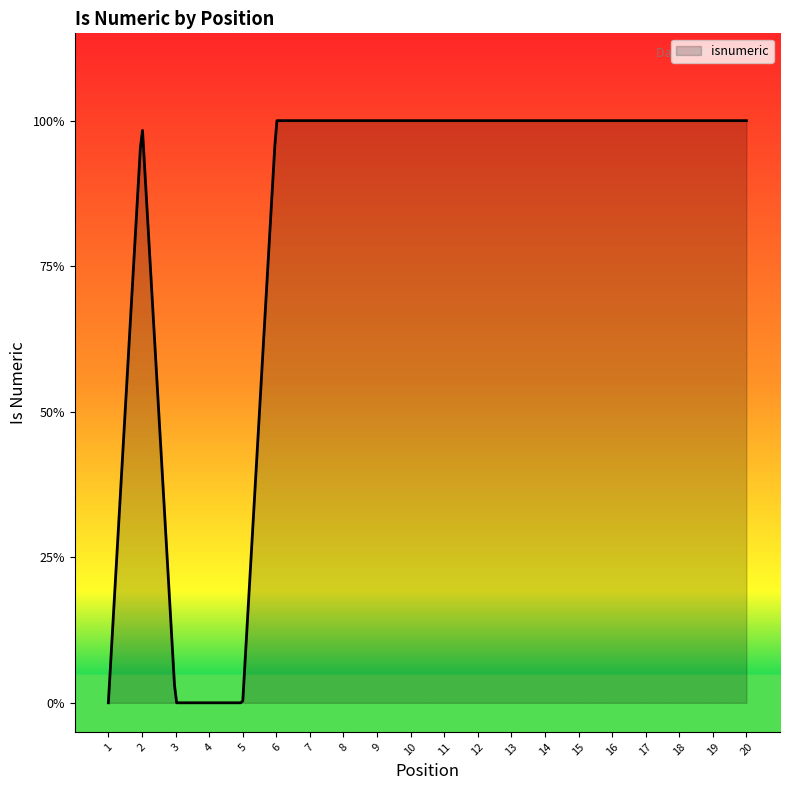

Reading left to right, list all the values displayed in this chart.

1=0	2=1	3=0	4=0	5=0	6=1	7=1	8=1	9=1	10=1	11=1	12=1	13=1	14=1	15=1	16=1	17=1	18=1	19=1	20=1